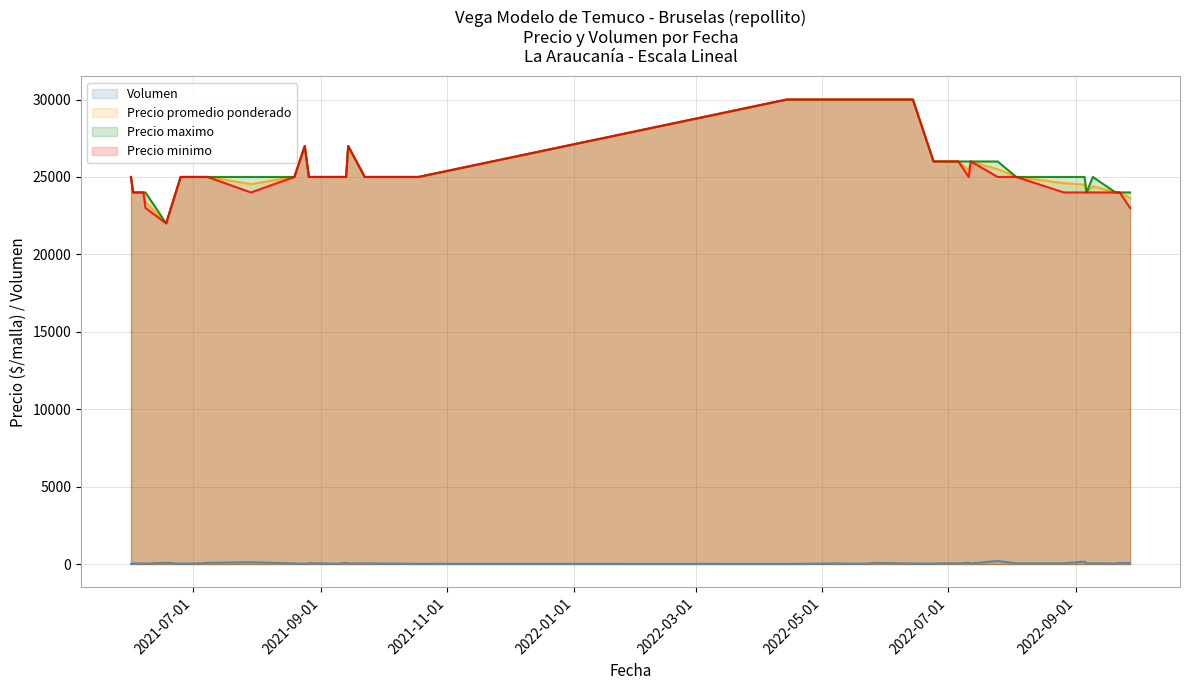

How many data points in Volumen are above 45?

18